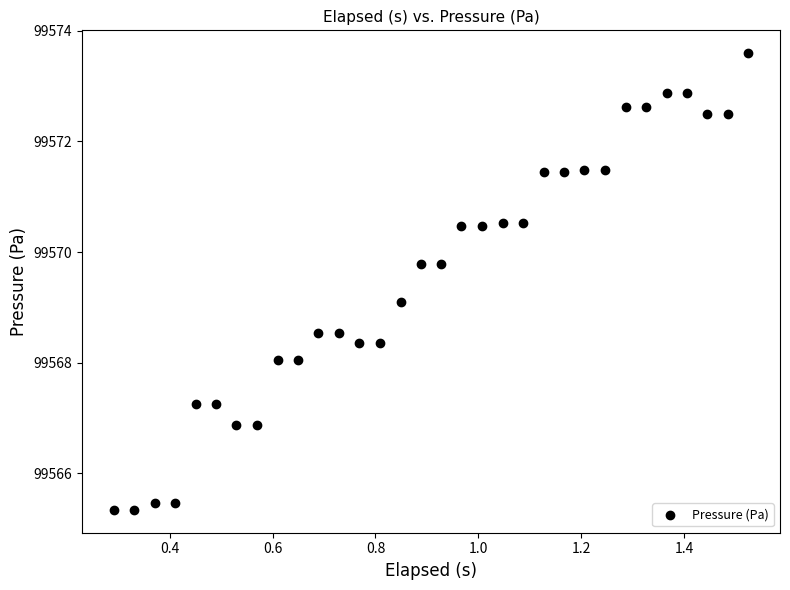

What is the range of X values (max minus min)?

1.2